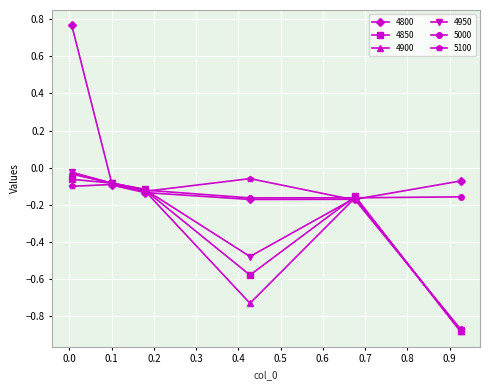

How many distinct data groups are displayed?

6